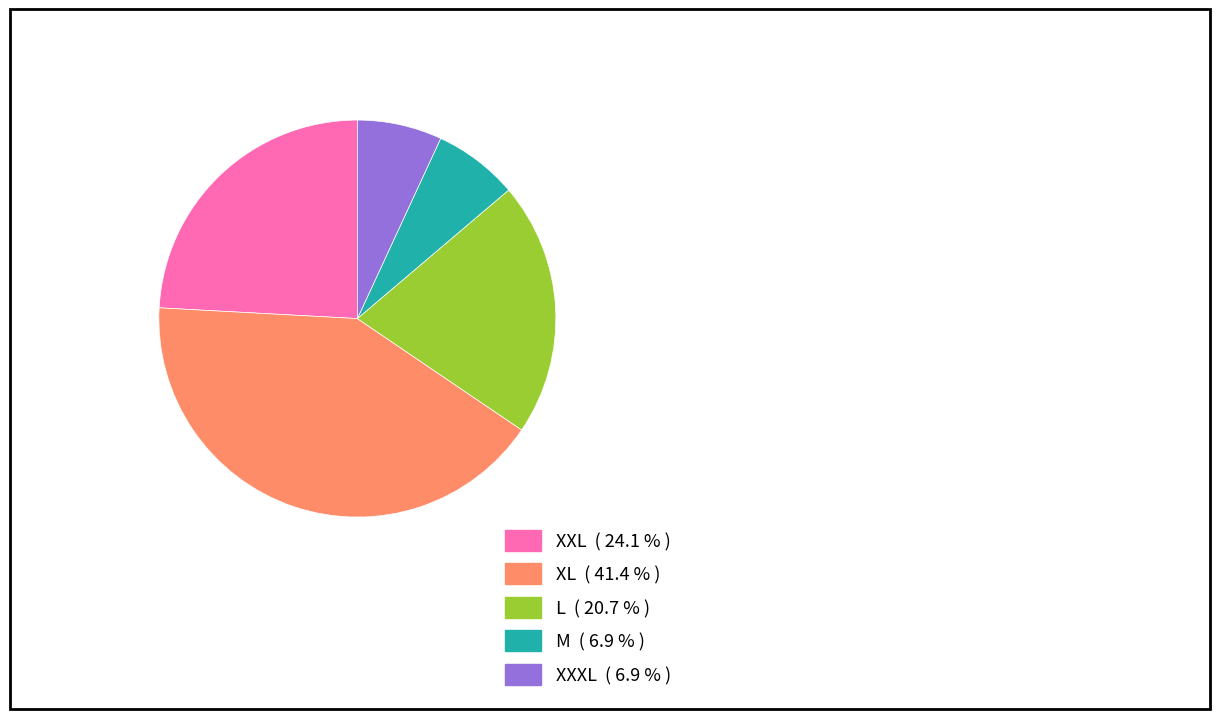

Is it true that XXXL is 7% of the pie?

True